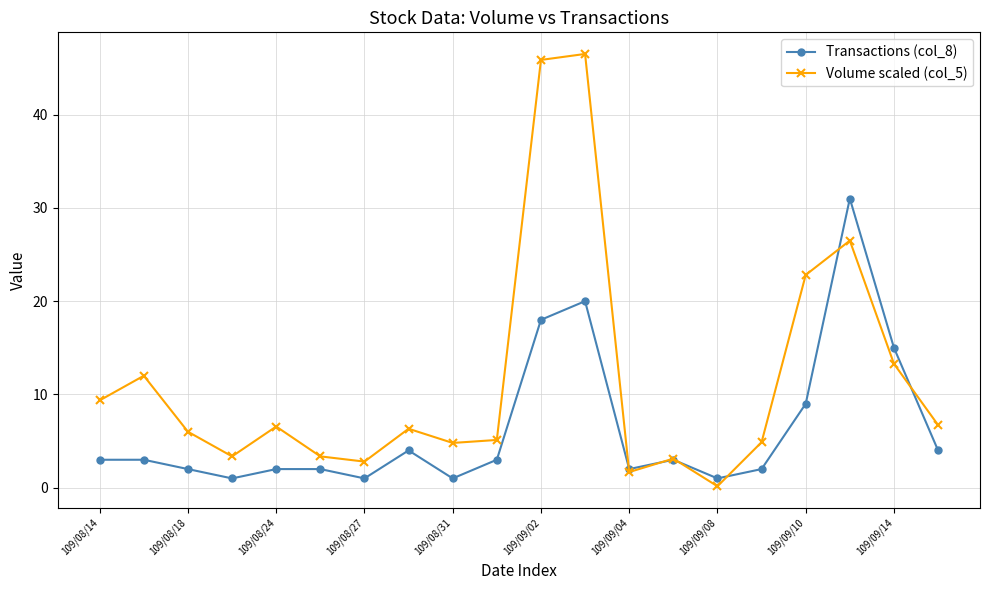

Which series has the largest range (max minus min)?

Volume scaled (col_5)